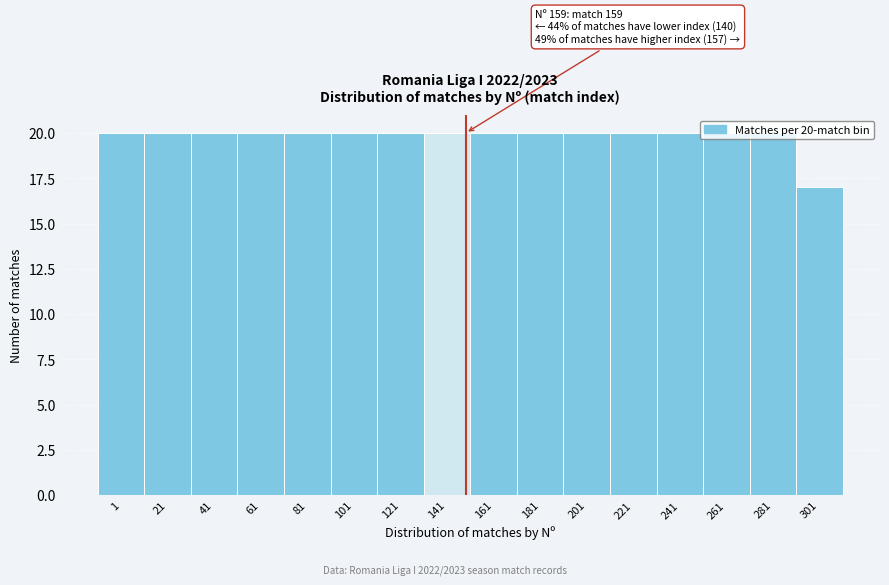

What is the ratio of the value at 161 to the value at 1?

1.0